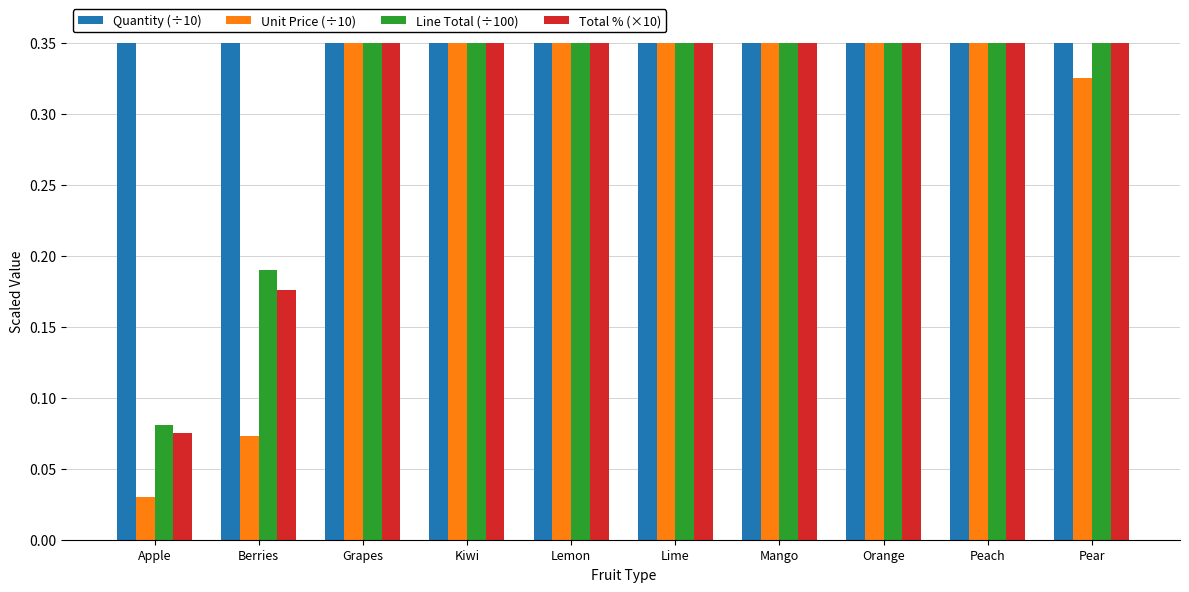

Reading left to right, list all the values displayed in this chart.

Quantity (÷10): 2.7	2.6	1.5	1.7	2.8	2.8	1.9	2.0	2.0	1.4
Unit Price (÷10): 0.0	0.1	0.8	1.0	0.6	0.9	0.4	0.4	0.8	0.3
Line Total (÷100): 0.1	0.2	1.2	1.7	1.5	2.6	0.8	0.7	1.5	0.5
Total % (×10): 0.1	0.2	1.1	1.5	1.4	2.4	0.7	0.7	1.4	0.4